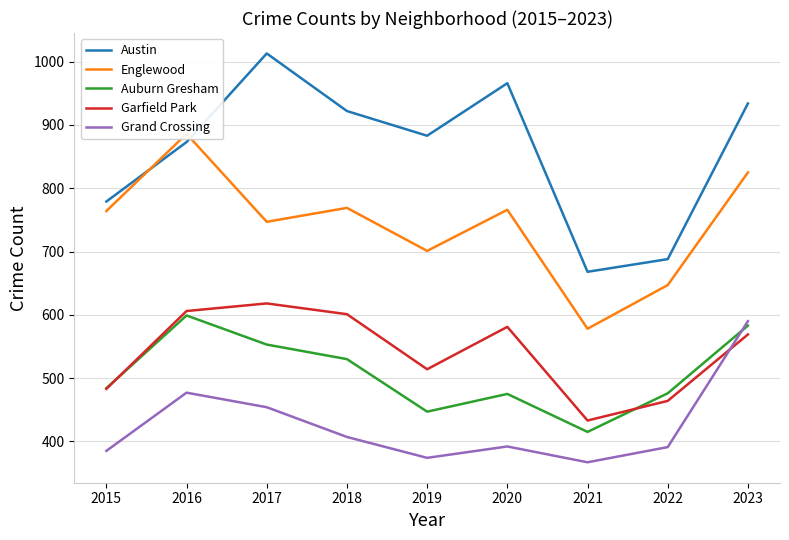

The Grand Crossing series shows 590 at 2023. True or false?

True